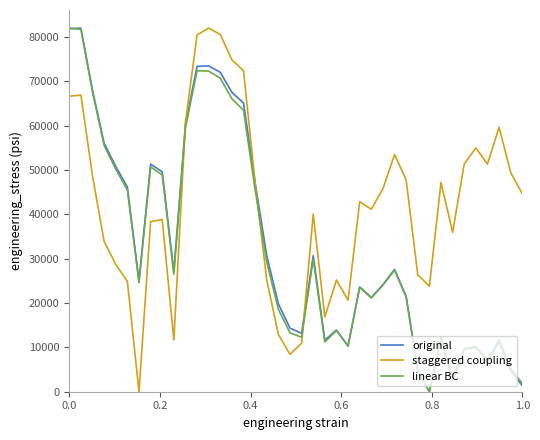

Which series ends up on top after the final intersection of staggered coupling and linear BC?

staggered coupling